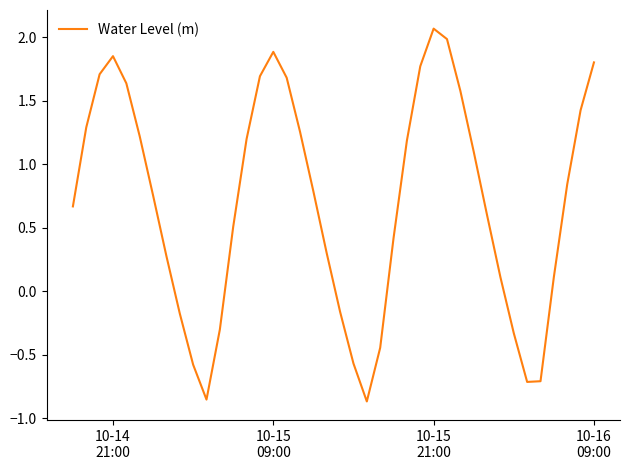

Is this an area chart (filled region under the line)?

No